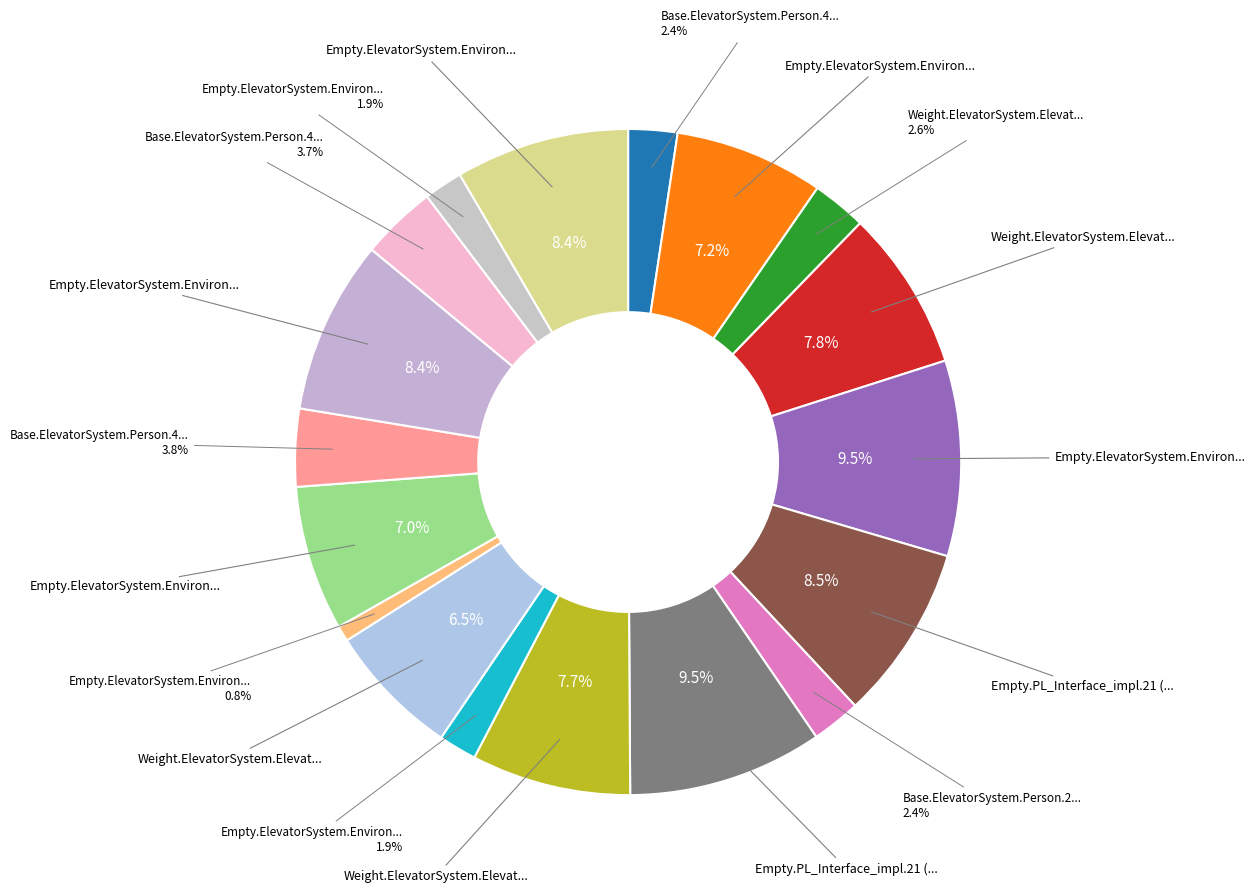

How many segments does this pie chart have?

18